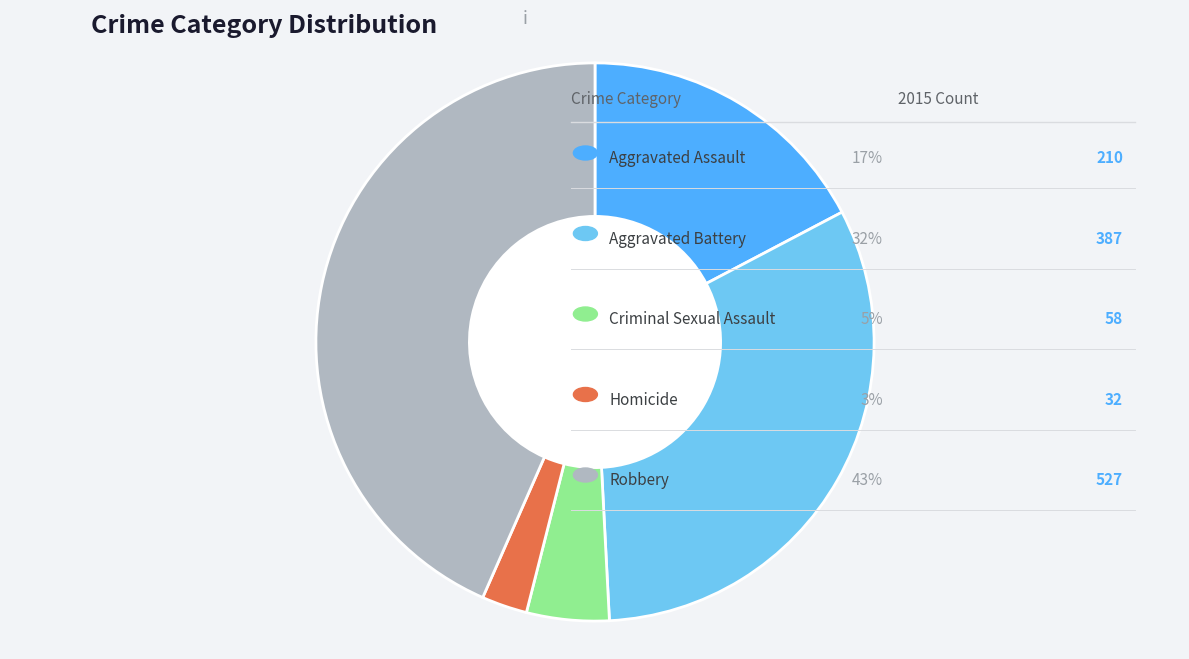

Is there any slice that represents more than half of the pie?

No